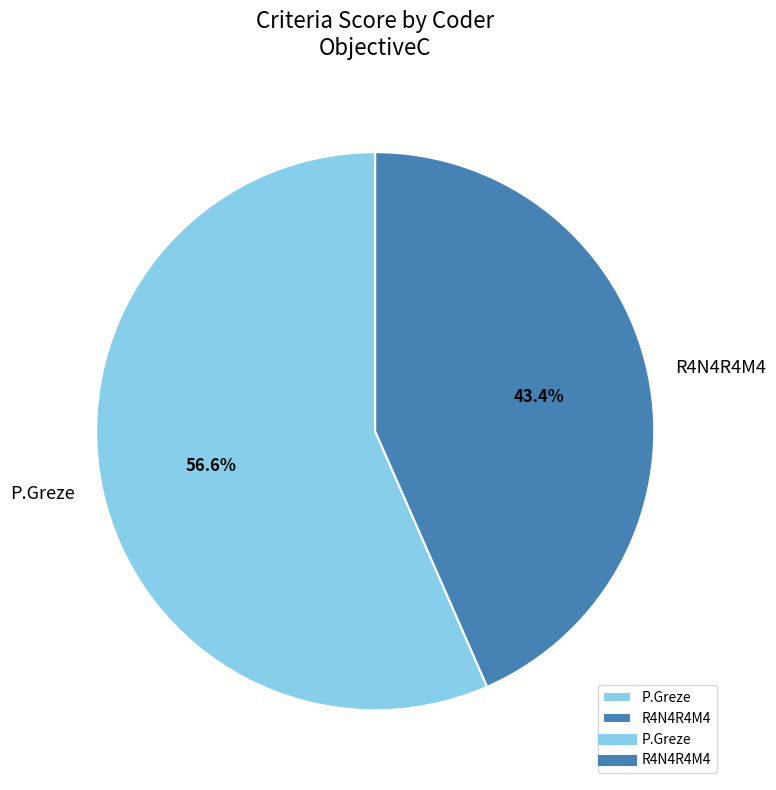

To the nearest percent, what is the difference between the largest and smallest slice percentages?

13%